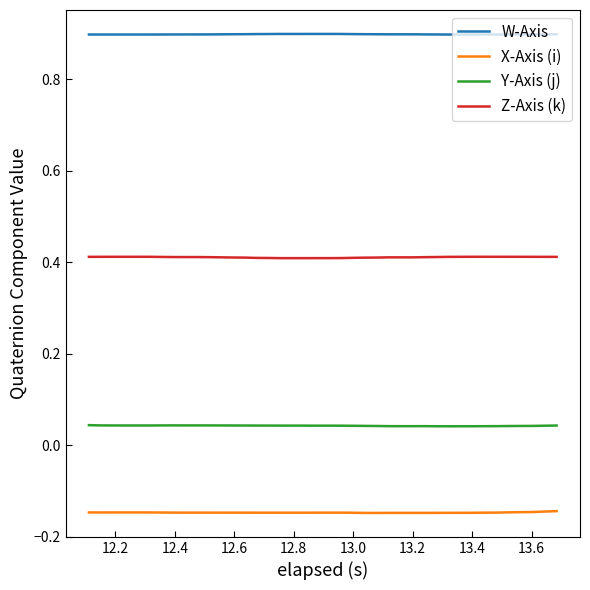

Which series has the largest total across all categories?

W-Axis